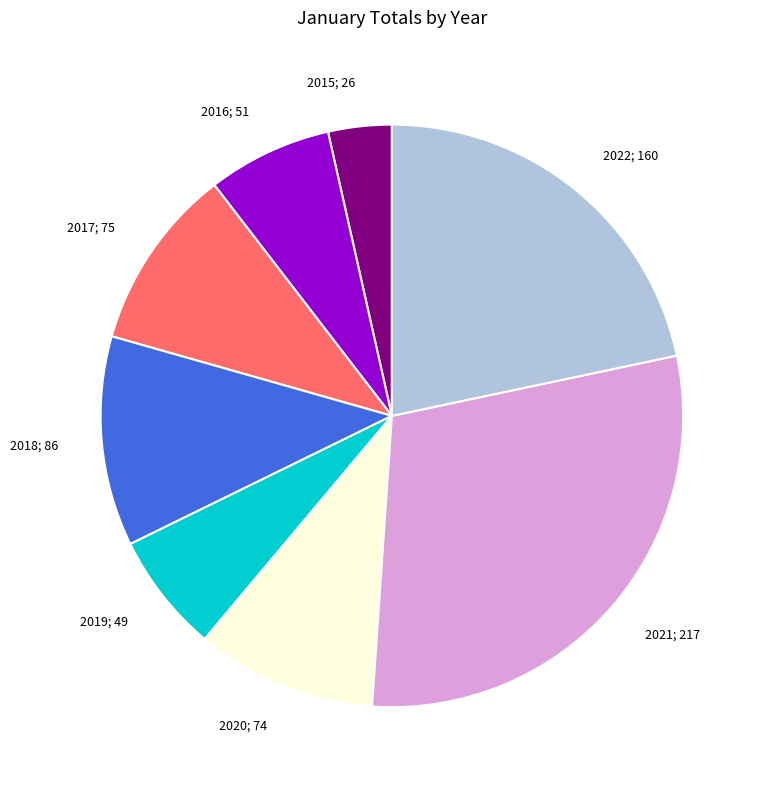

How many slices are in this pie chart?

8